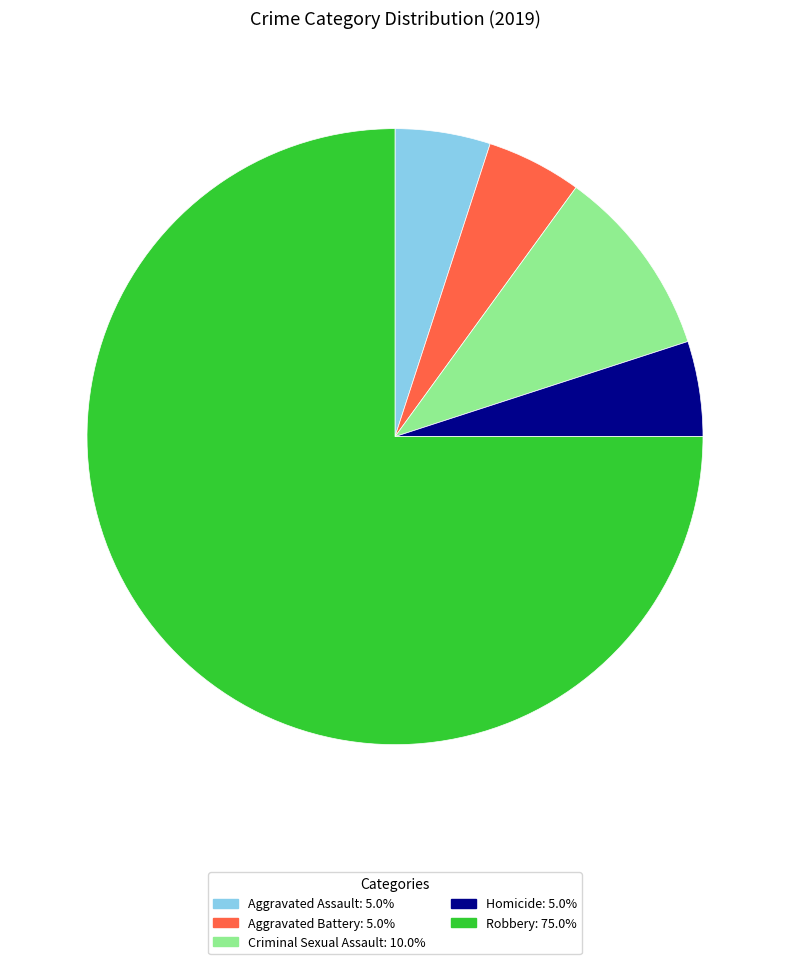

Is there a majority slice in this chart?

Yes